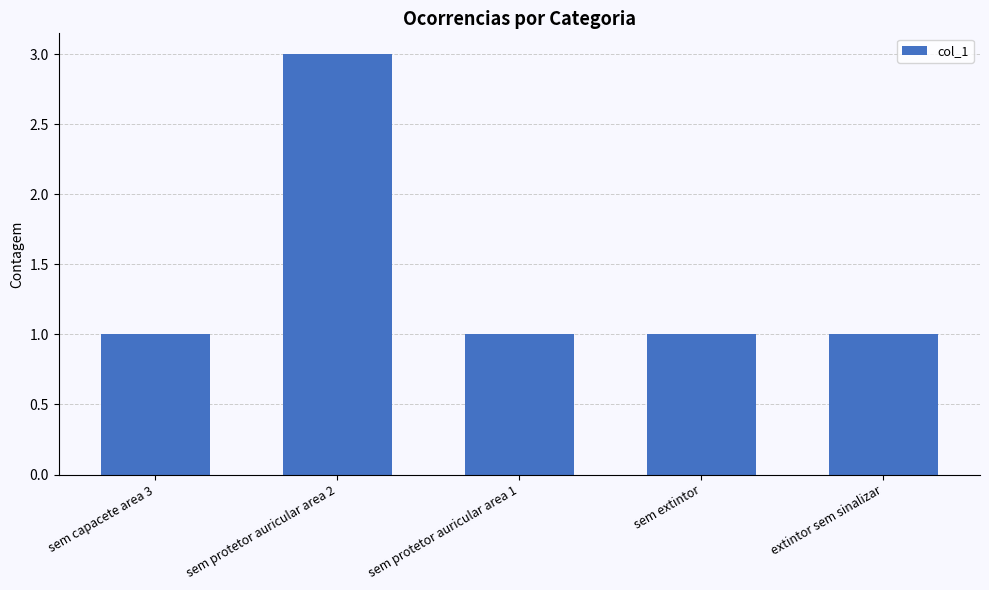

Count the number of data series in this chart.

1